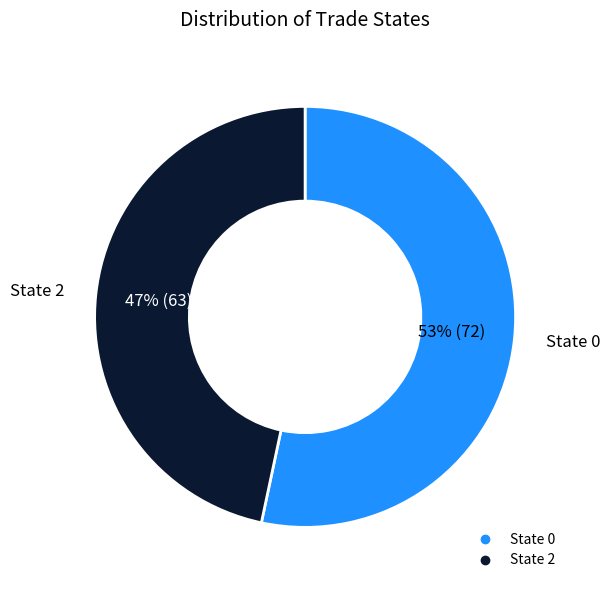

To the nearest percent, what is the average slice percentage?

50%